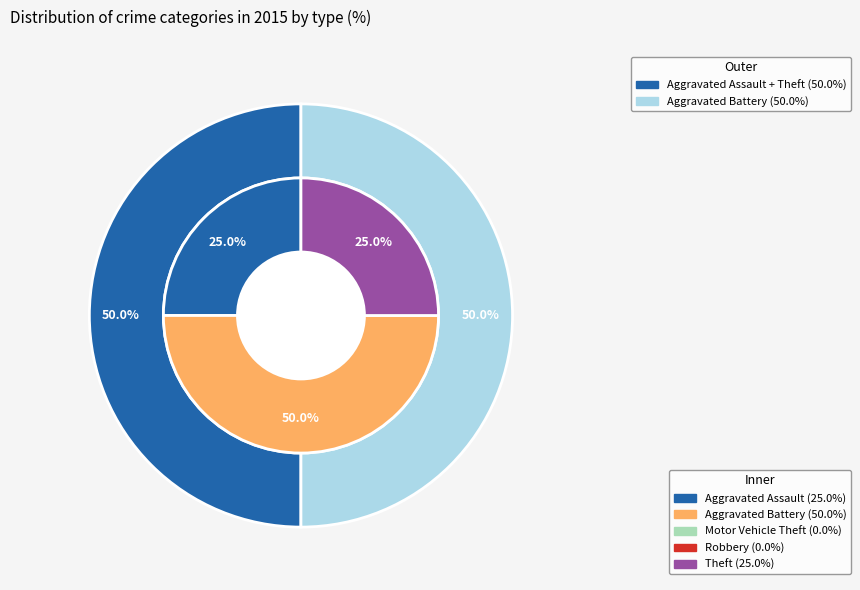

Which has a higher value, Aggravated Battery or Aggravated Assault?

Aggravated Battery